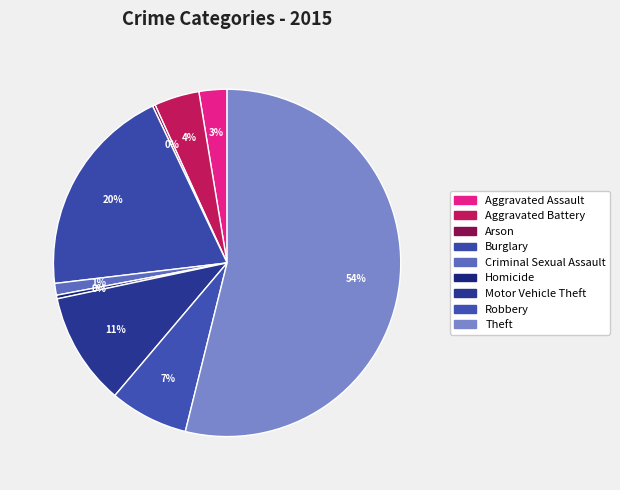

What is the majority slice?

Theft